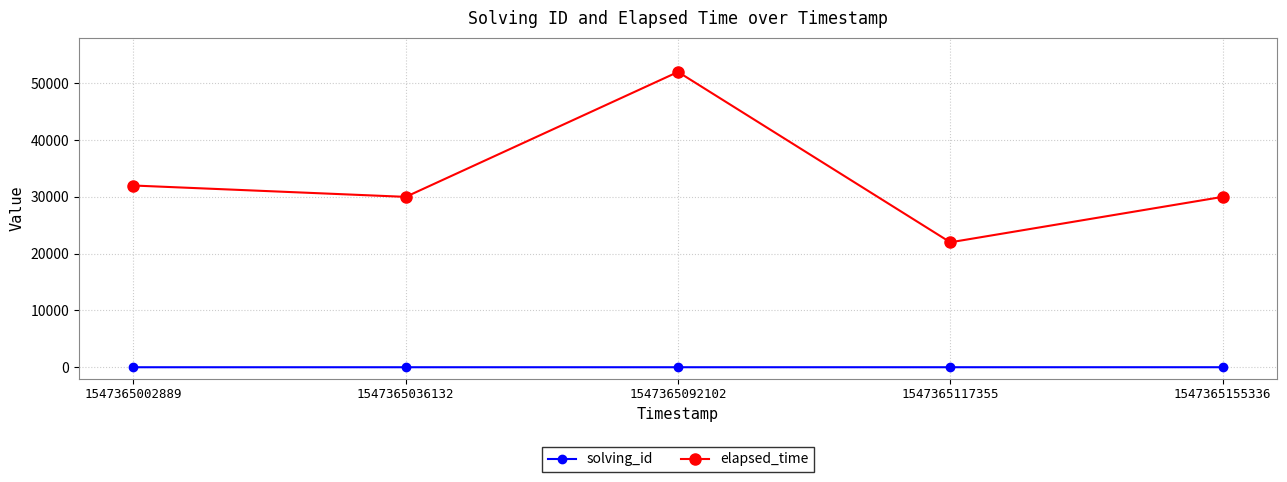

True or false: elapsed_time has more than 2 interior local peaks.

False